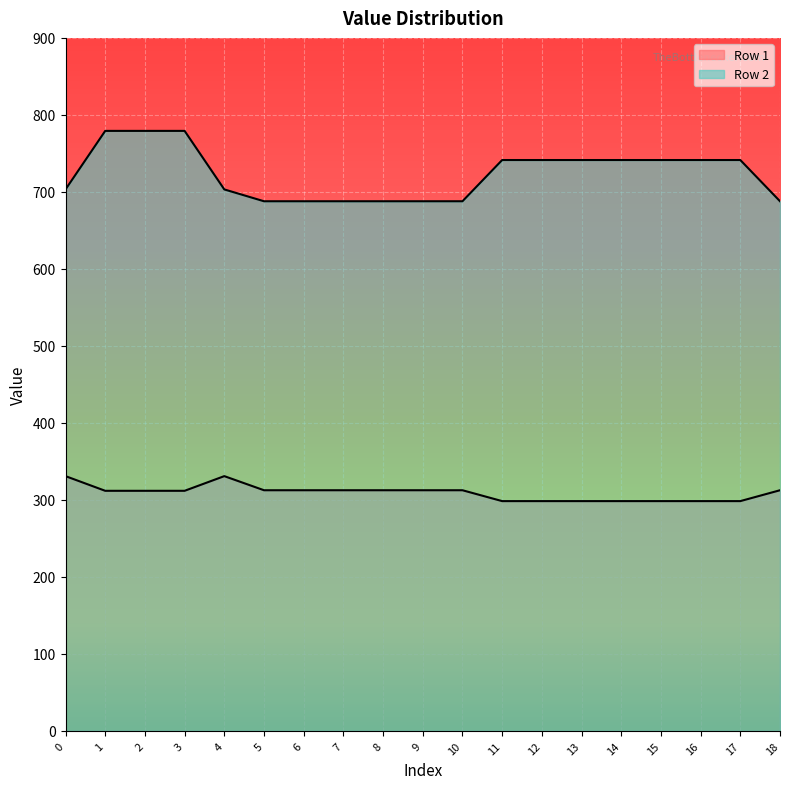

Which series has the largest total across all categories?

Row 2